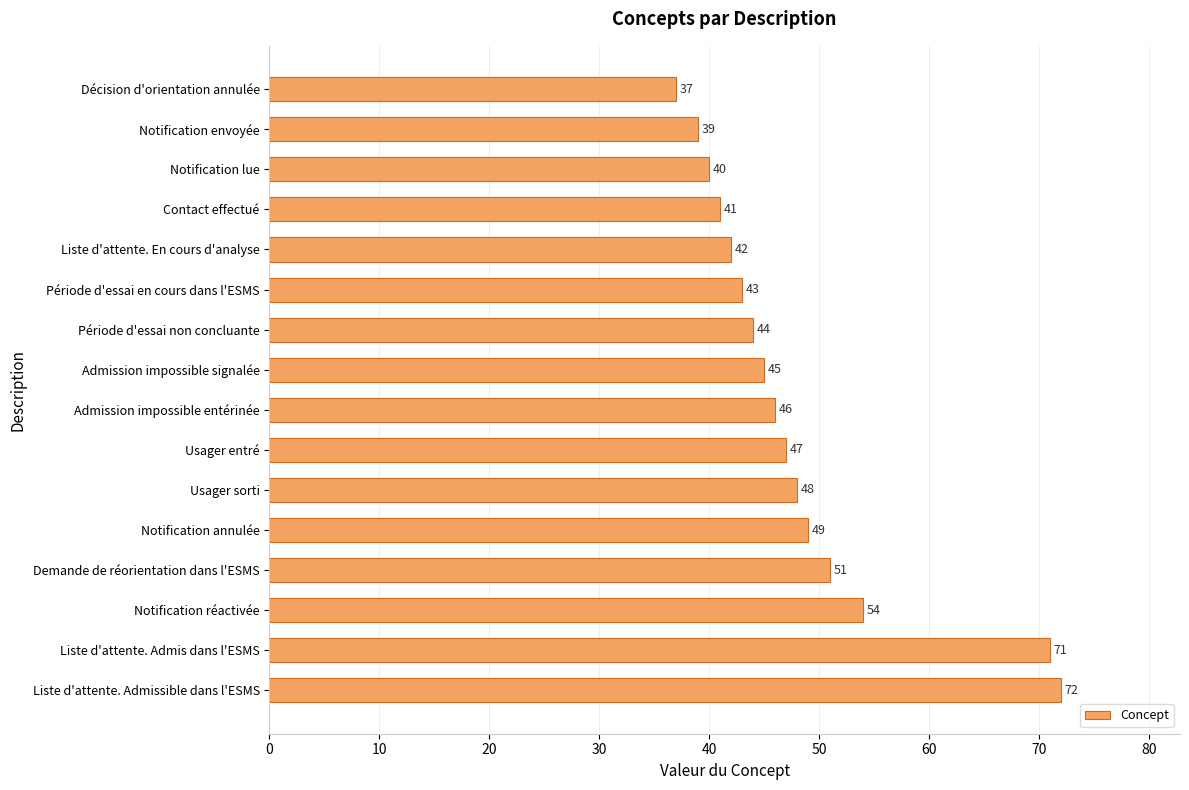

What is the minimum value shown in the chart?

37